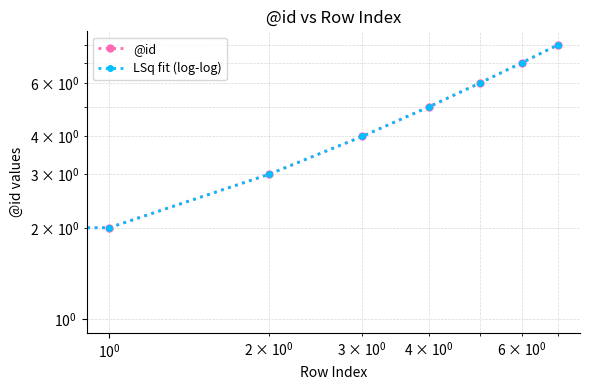

At how many categories does at least one series exceed 3?

6